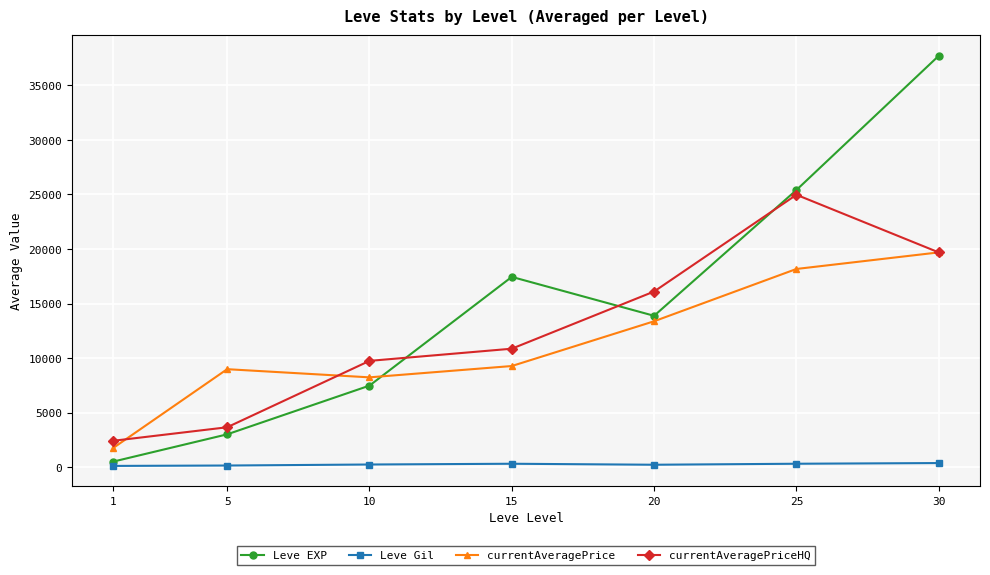

True or false: currentAveragePriceHQ and Leve Gil intersect in this chart.

False